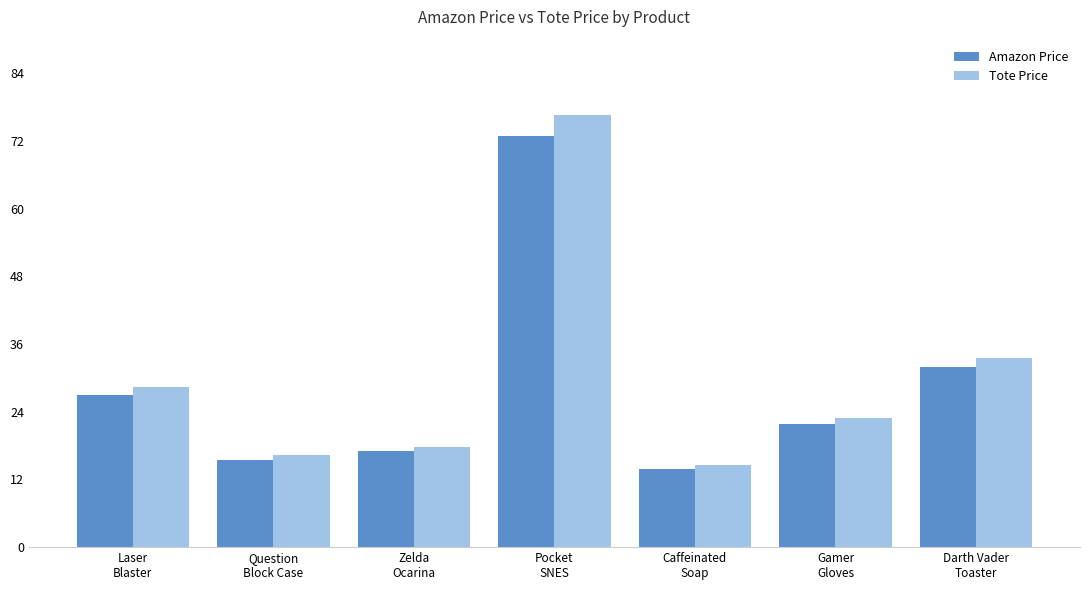

What is the difference between the Tote Price values at Caffeinated
Soap and Pocket
SNES?

62.0